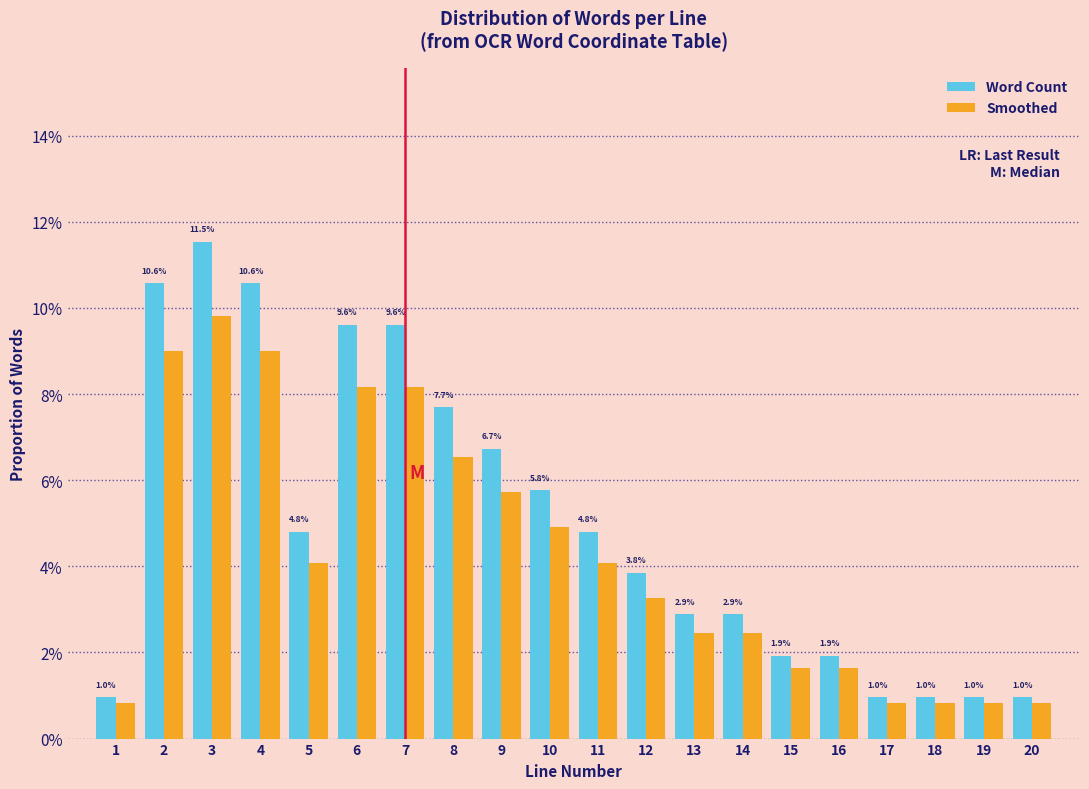

What are all the series names shown in the legend?

Word Count, Smoothed